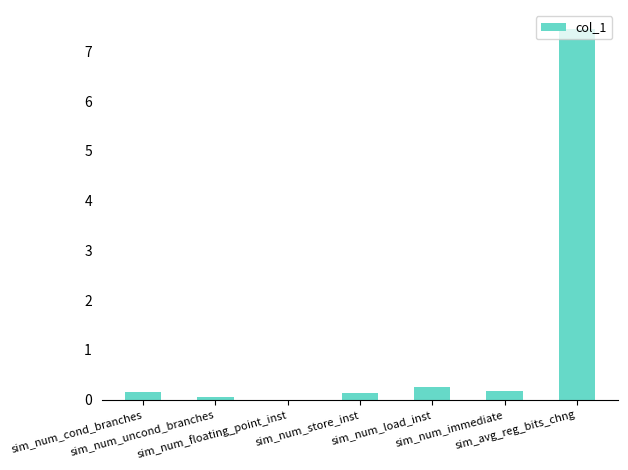

What is the maximum value shown in the chart?

7.5